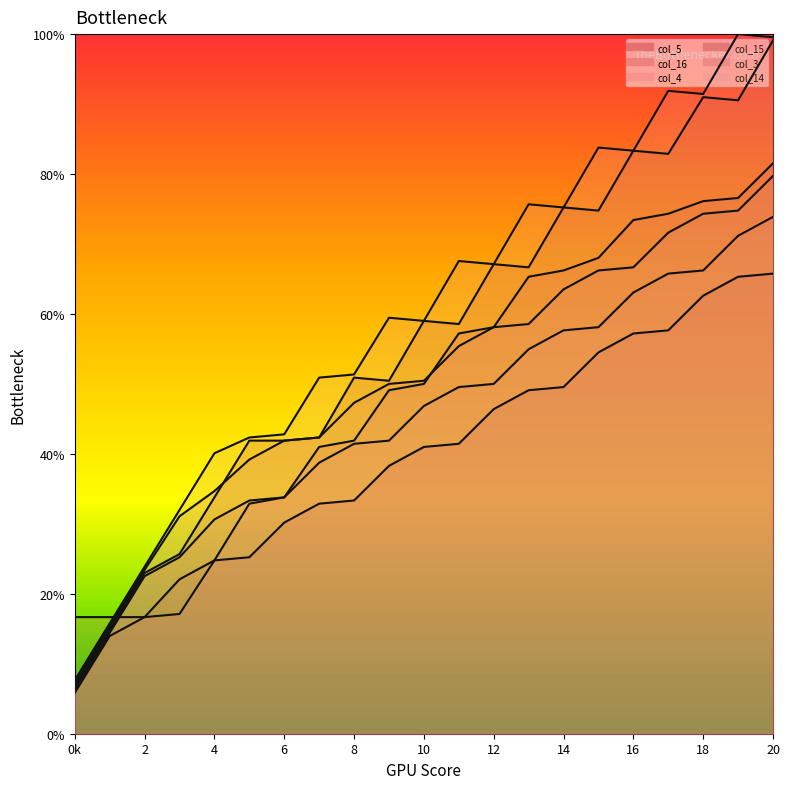

List the series in order of their peak value, lowest first.

col_5, col_4, col_3, col_16, col_15, col_14